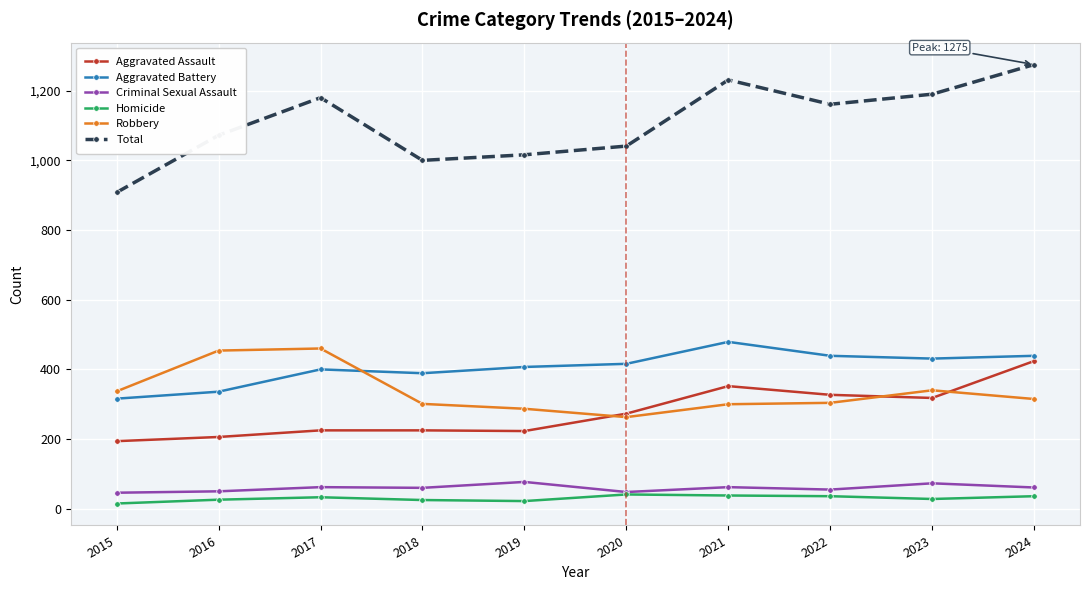

What is the total value across all series at 2021?

2462